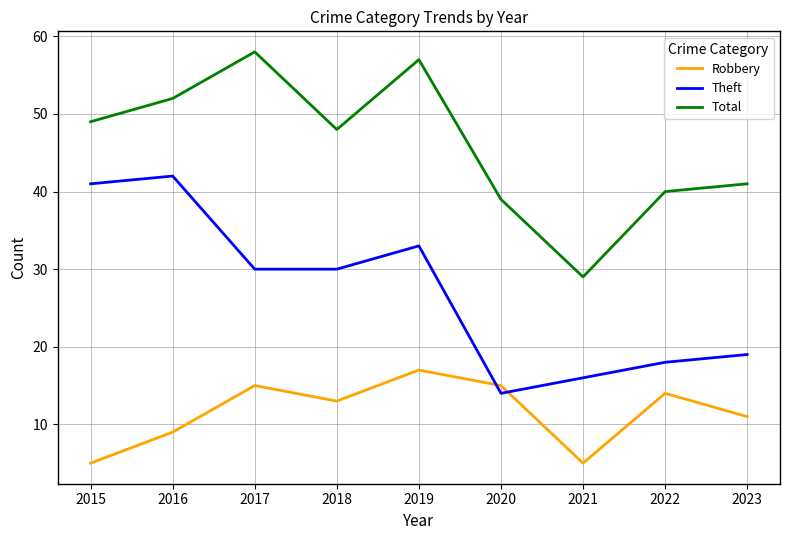

At which category does Robbery reach its first local peak?

2017